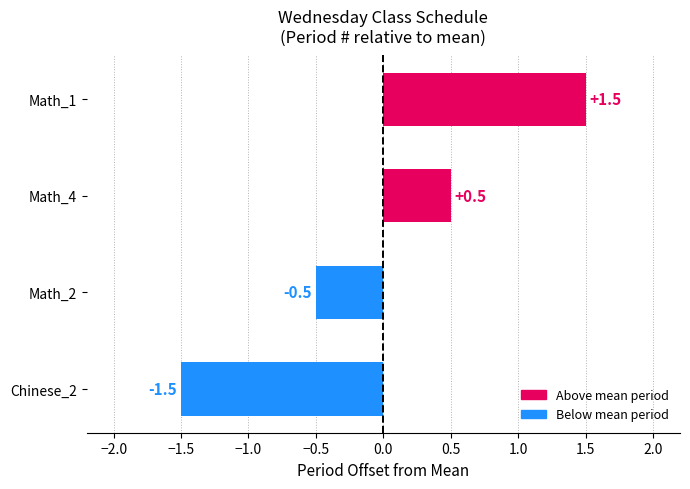

How many values exceed 0?

2